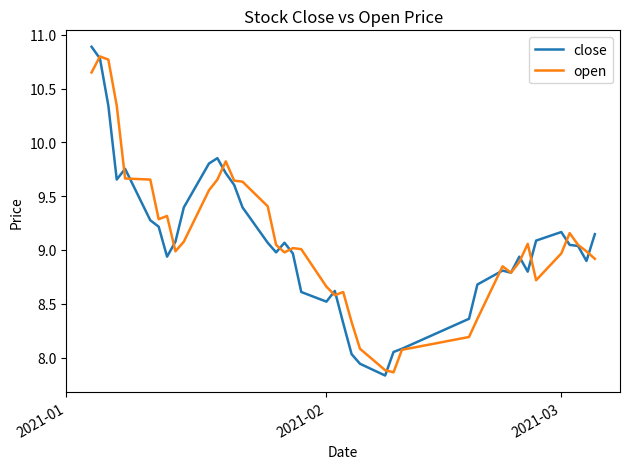

What is the difference between the maximum and minimum values in the open series?

2.9